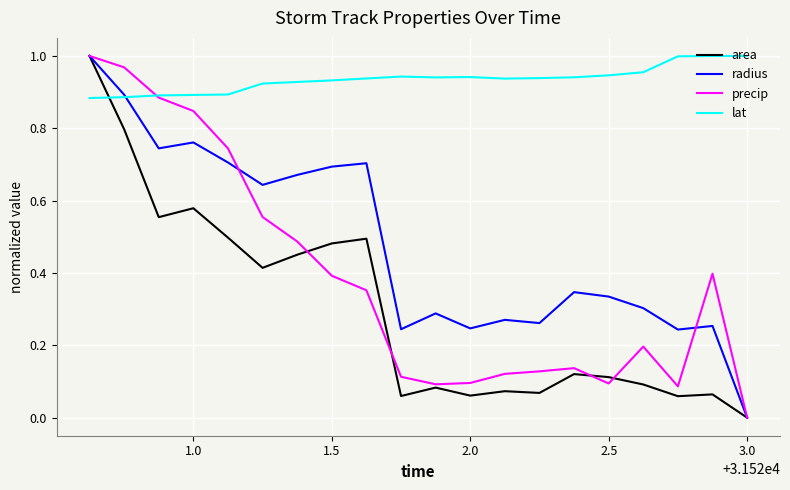

In radius, how many points are lower than both neighbors (excluding endpoints)?

6